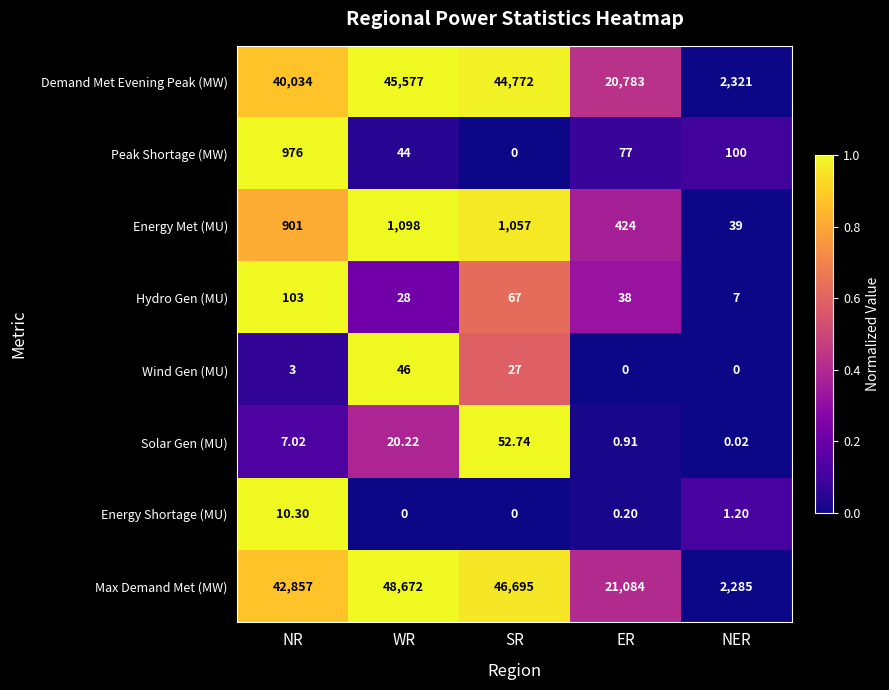

At which category is the sum across all series the highest?

WR